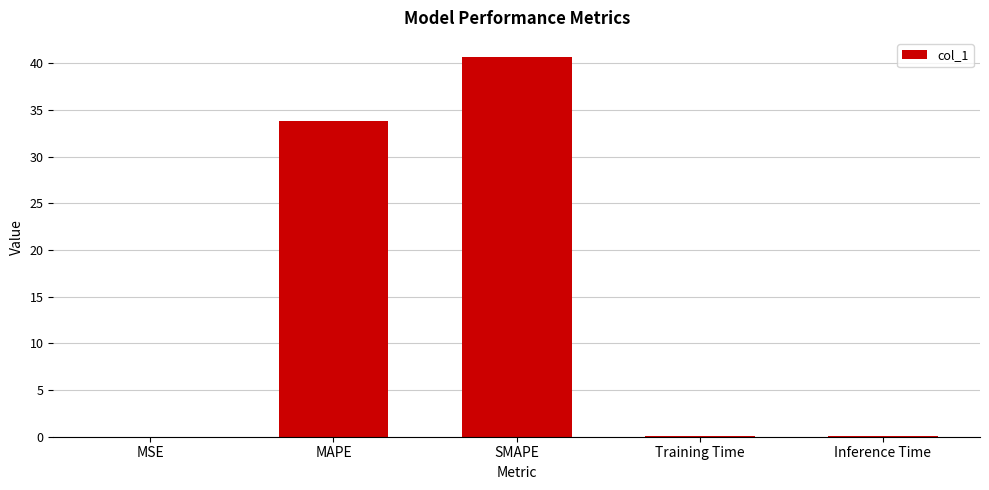

Between SMAPE and Training Time, which is larger?

SMAPE